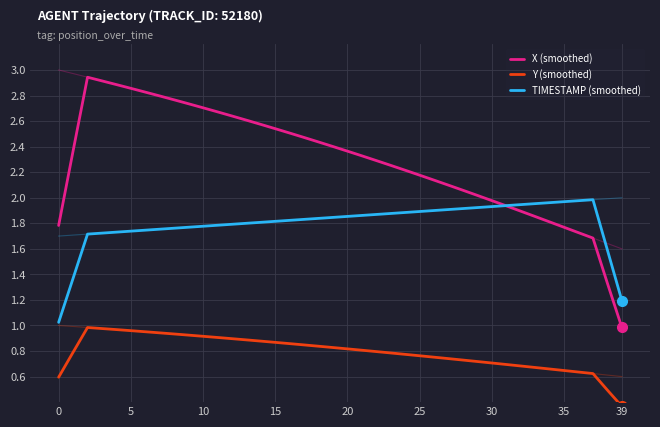

Is the value of TIMESTAMP (smoothed) at 30 greater than the value of X (smoothed) at 16?

No